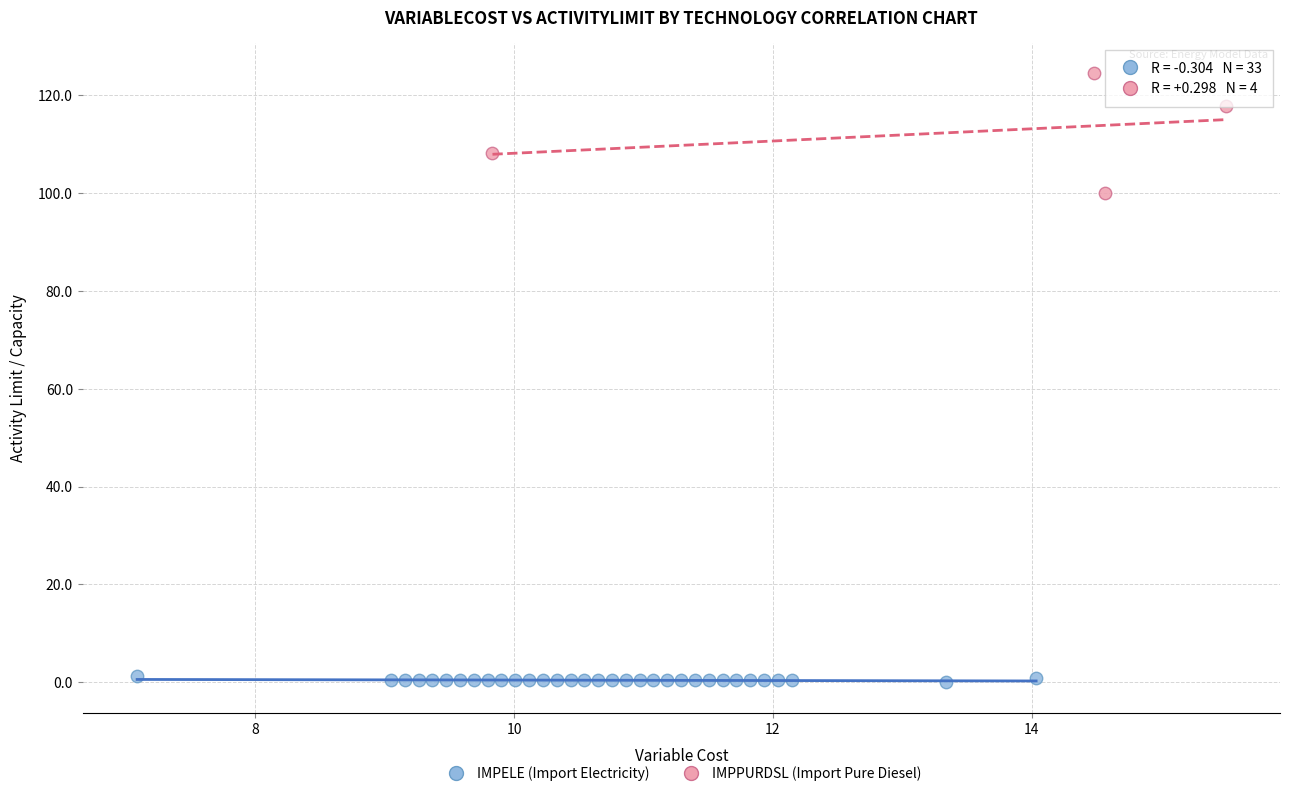

Which series reaches the minimum Y coordinate?

IMPELE (Import Electricity)